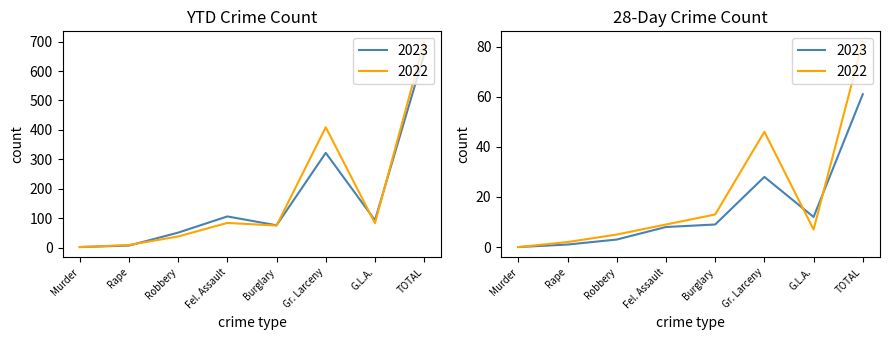

True or false: 2023 has more than 1 points higher than both neighbors.

True